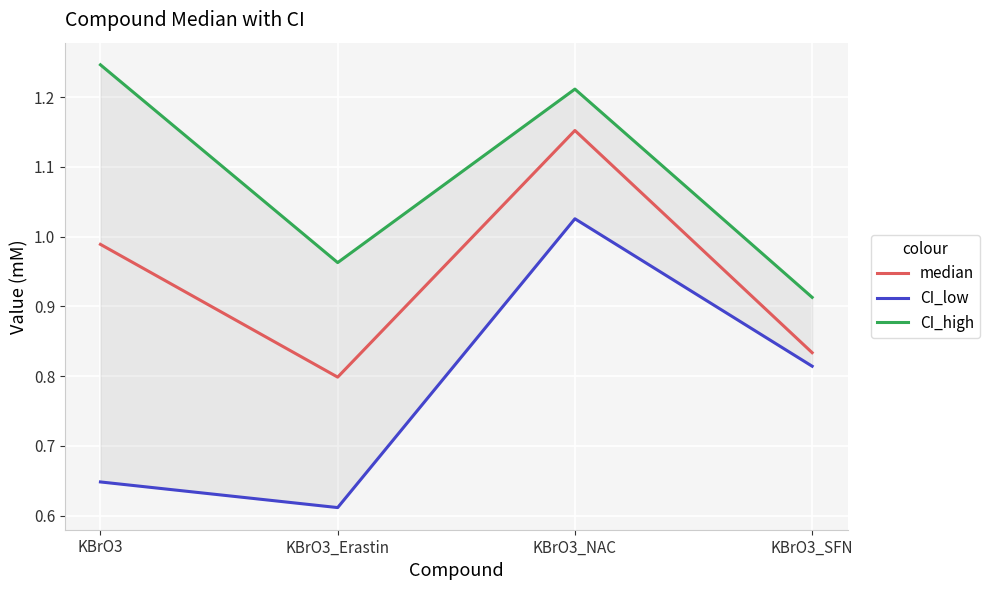

Rank the series at KBrO3_NAC from lowest to highest value.

CI_low, median, CI_high